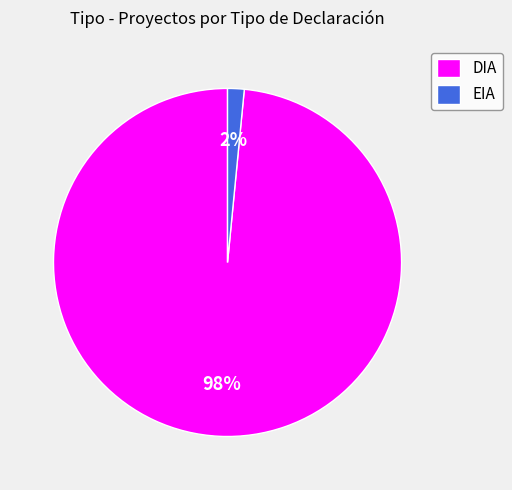

How many segments does this pie chart have?

2